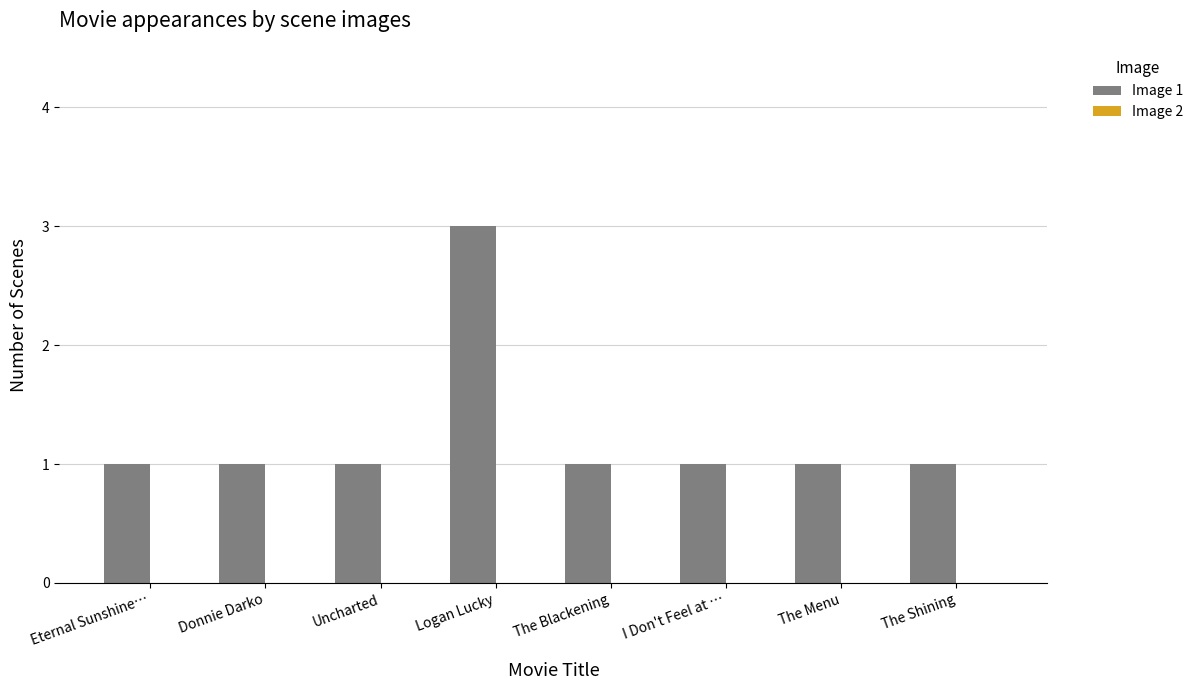

What position from the right is Logan Lucky?

5